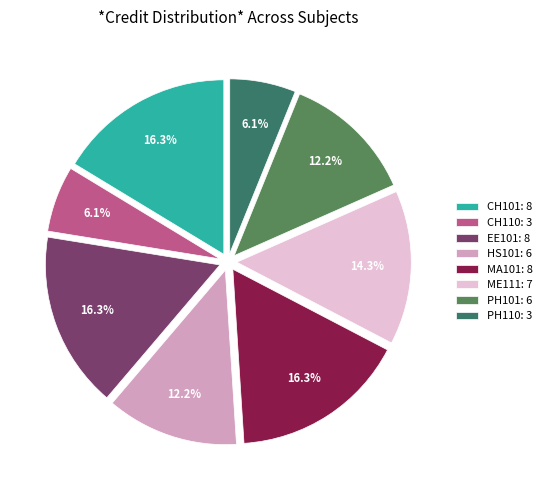

To the nearest percent, what is the difference between the PH110 and HS101 slice percentages?

6%